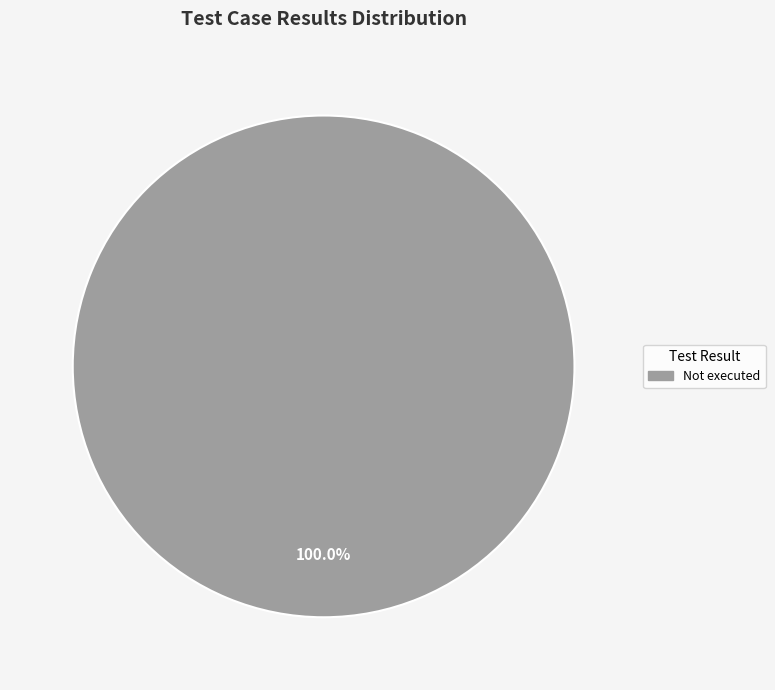

Rank the categories by value from lowest to highest.

Not executed